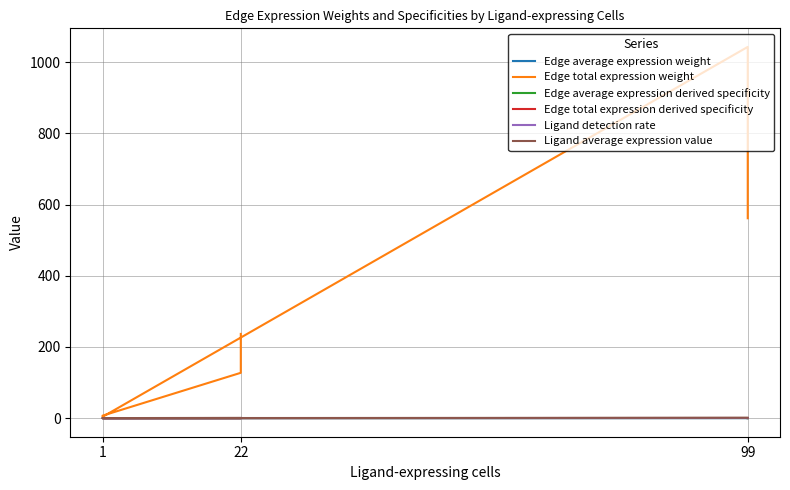

What is the greatest value displayed?

1042.6